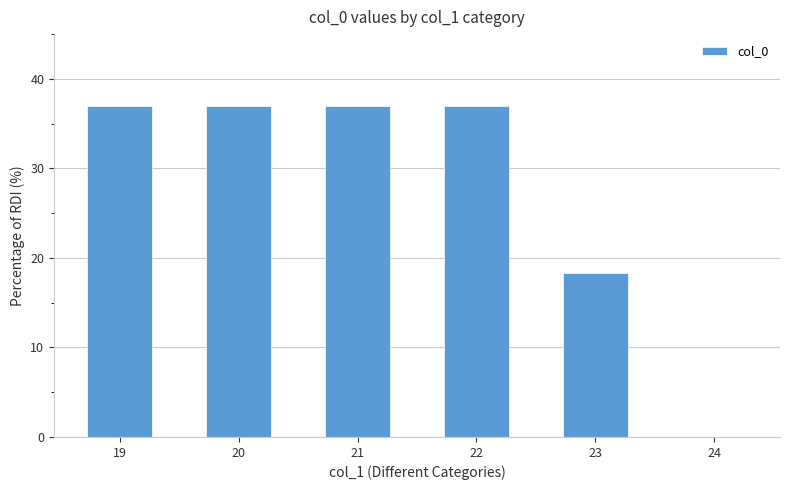

The value at 24 is 0.0. True or false?

True